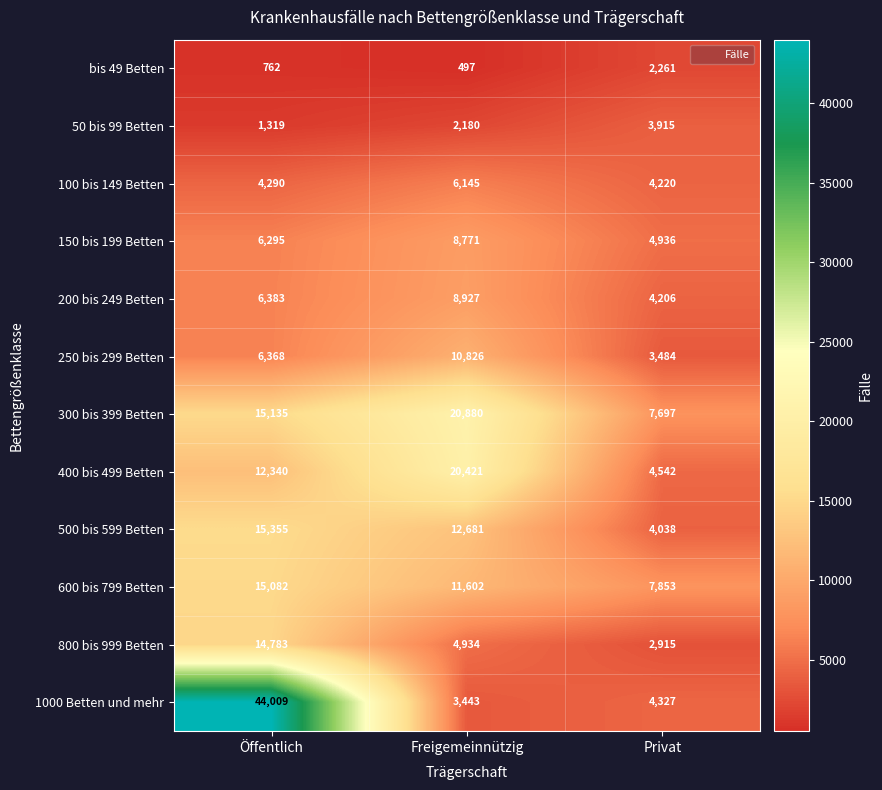

At which label does 800 bis 999 Betten first exceed 4934?

Öffentlich